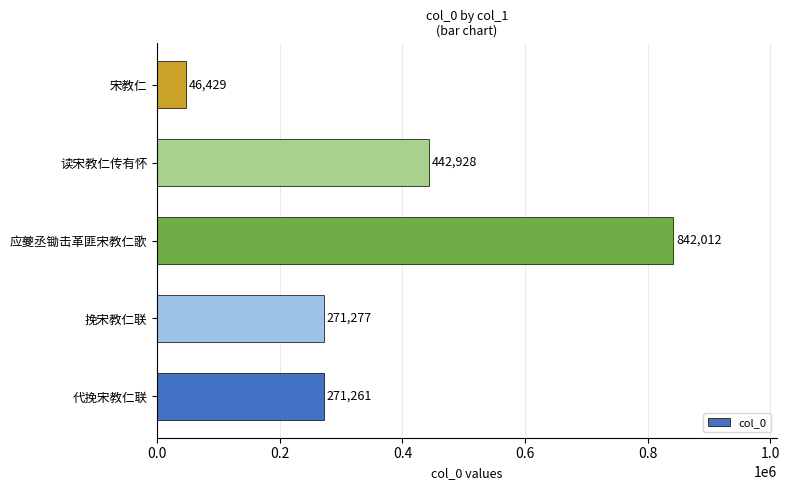

Rank the categories by value from highest to lowest.

应夔丞锄击革匪宋教仁歌, 读宋教仁传有怀, 挽宋教仁联, 代挽宋教仁联, 宋教仁